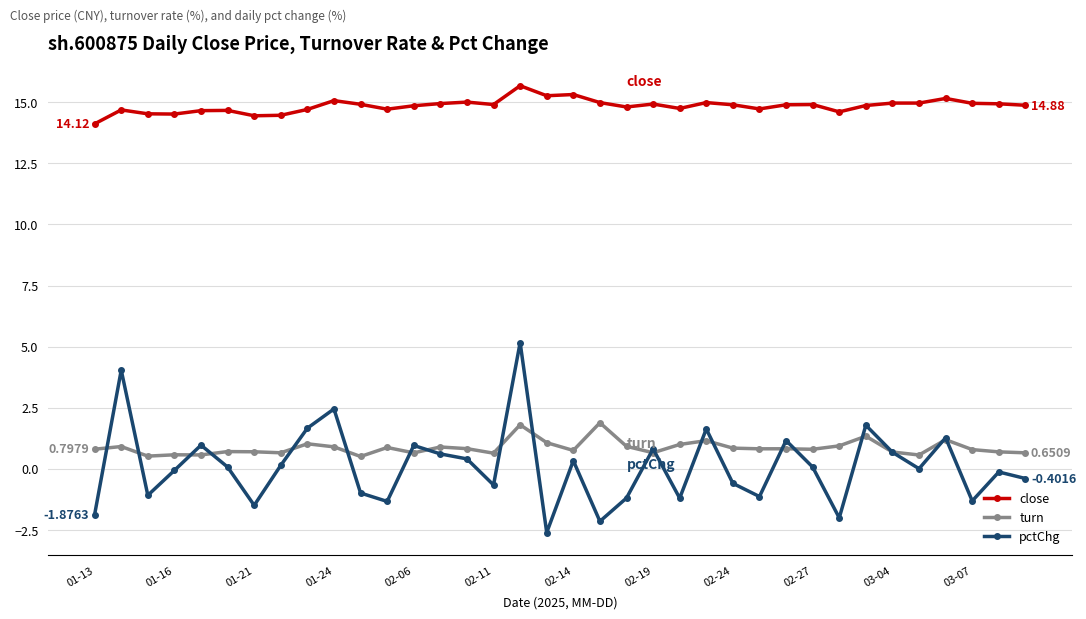

What is the difference between the maximum and second lowest values in the close series?

1.2